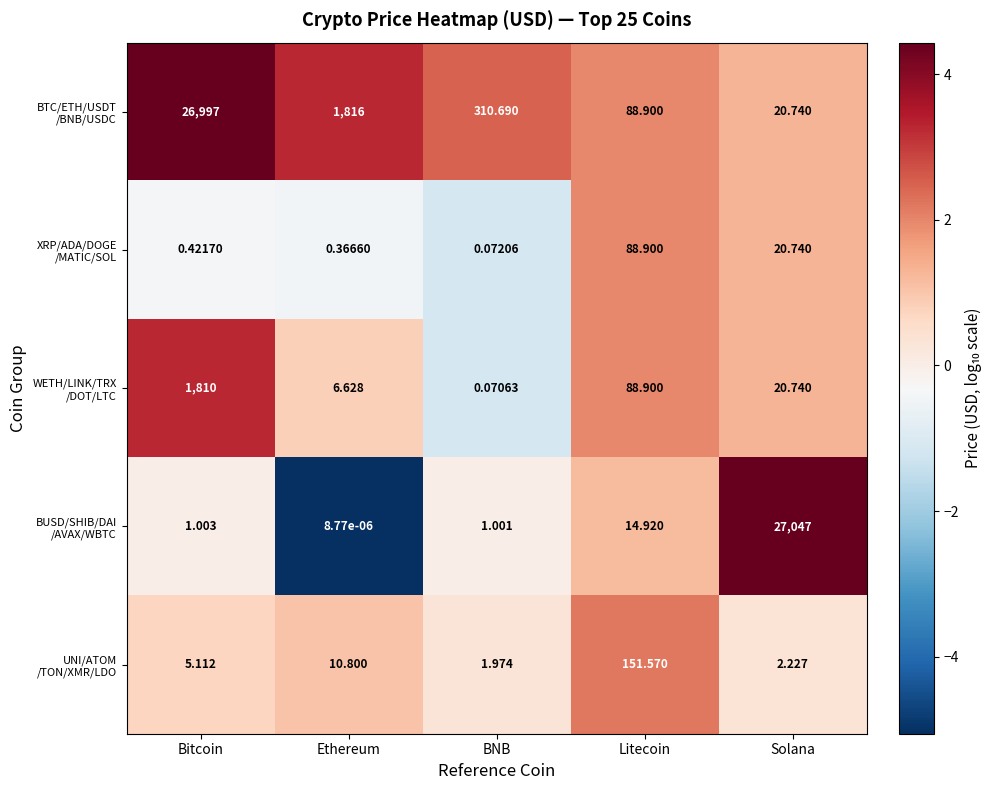

At which category is the sum across all series the highest?

Bitcoin